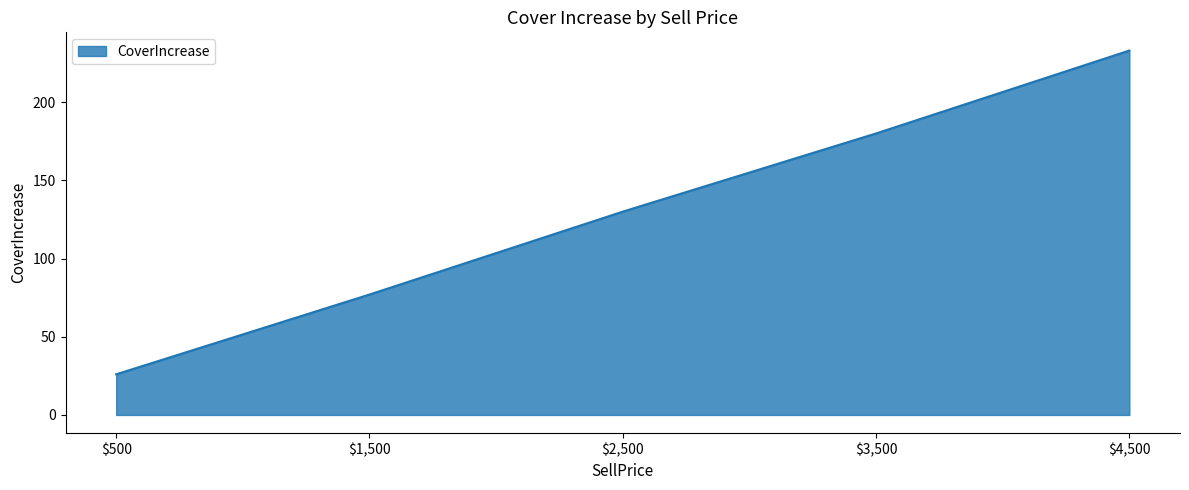

Where is the data nearest to the value 129?

$2,500